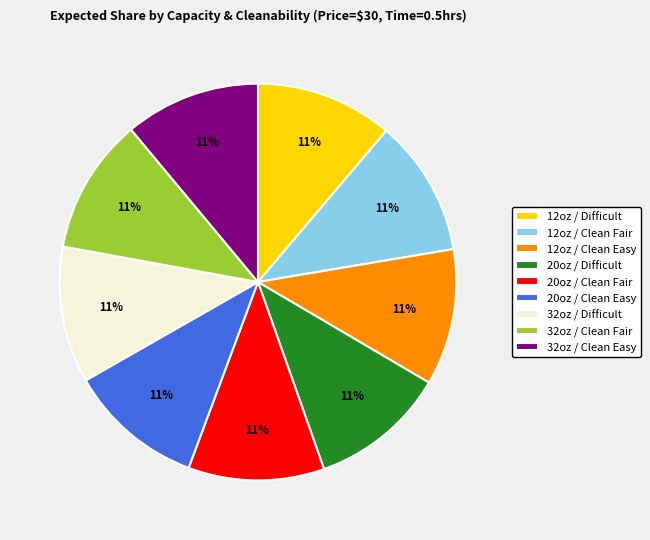

To the nearest percent, what portion does 32oz / Clean Fair represent?

11%